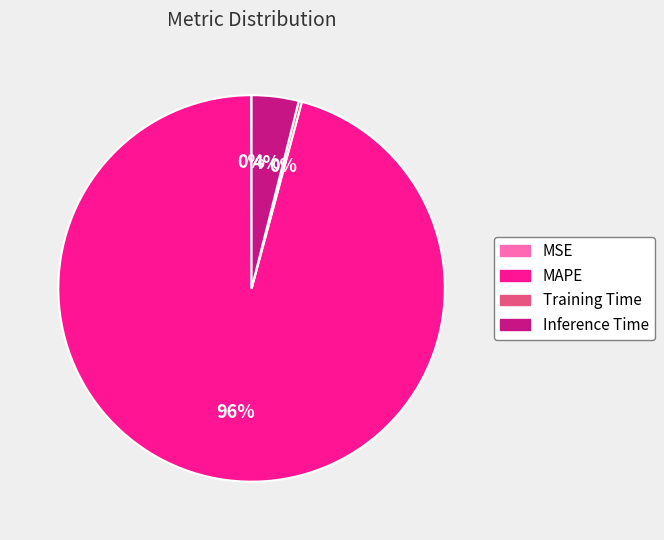

To the nearest percent, what percentage of the pie is MAPE?

96%